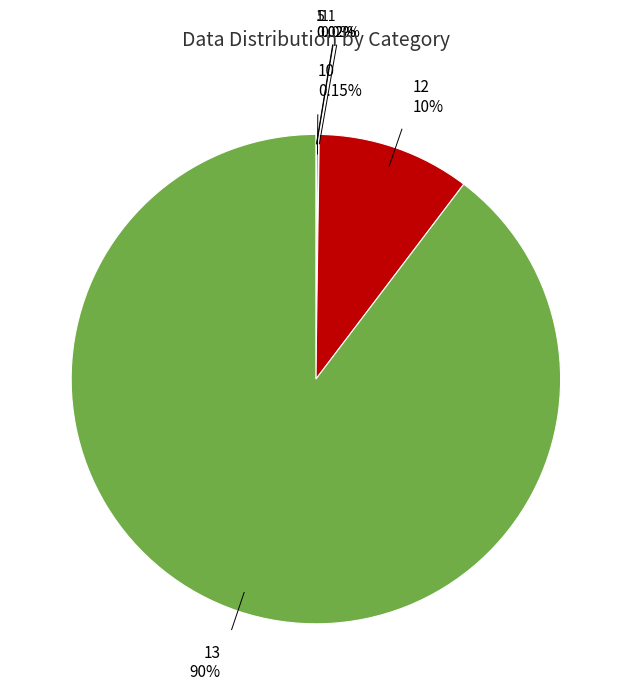

Is there a majority slice in this chart?

Yes